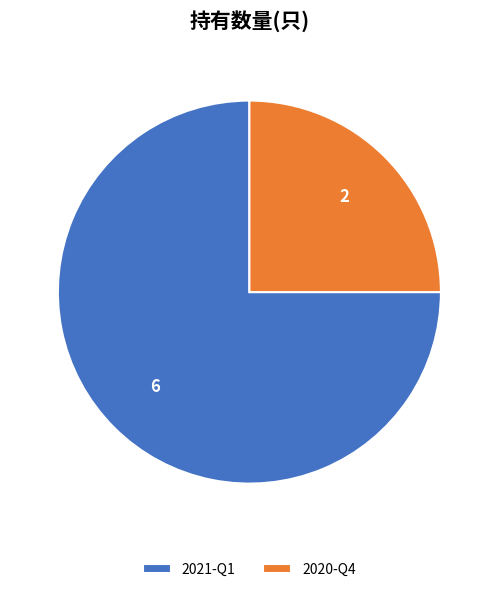

Rank the categories by value from highest to lowest.

2021-Q1, 2020-Q4